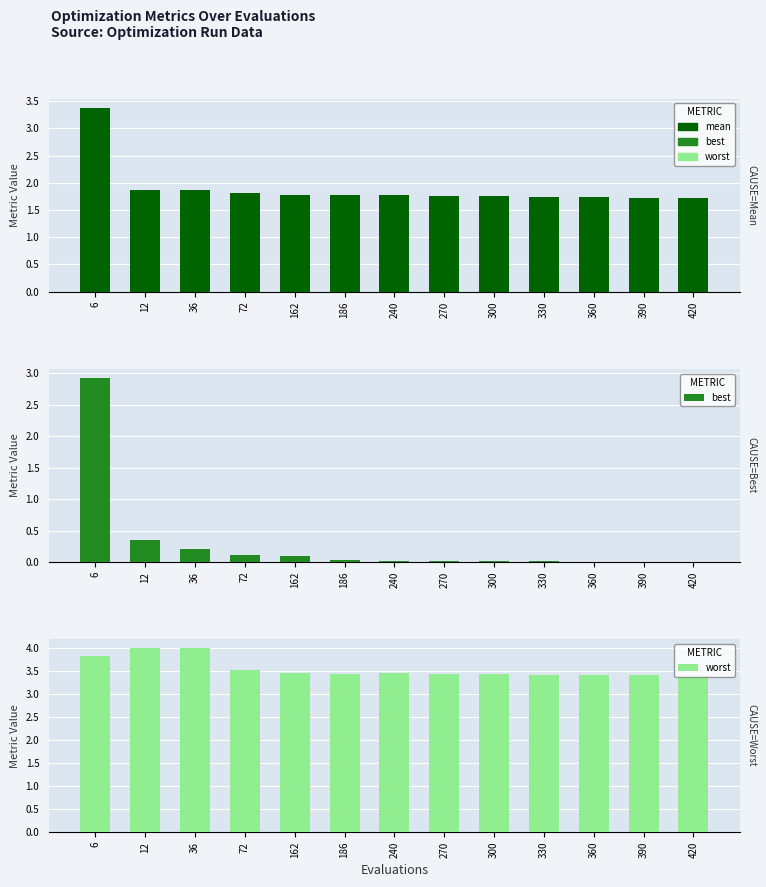

What is the value of the worst bar at the 9th from the left?

3.4